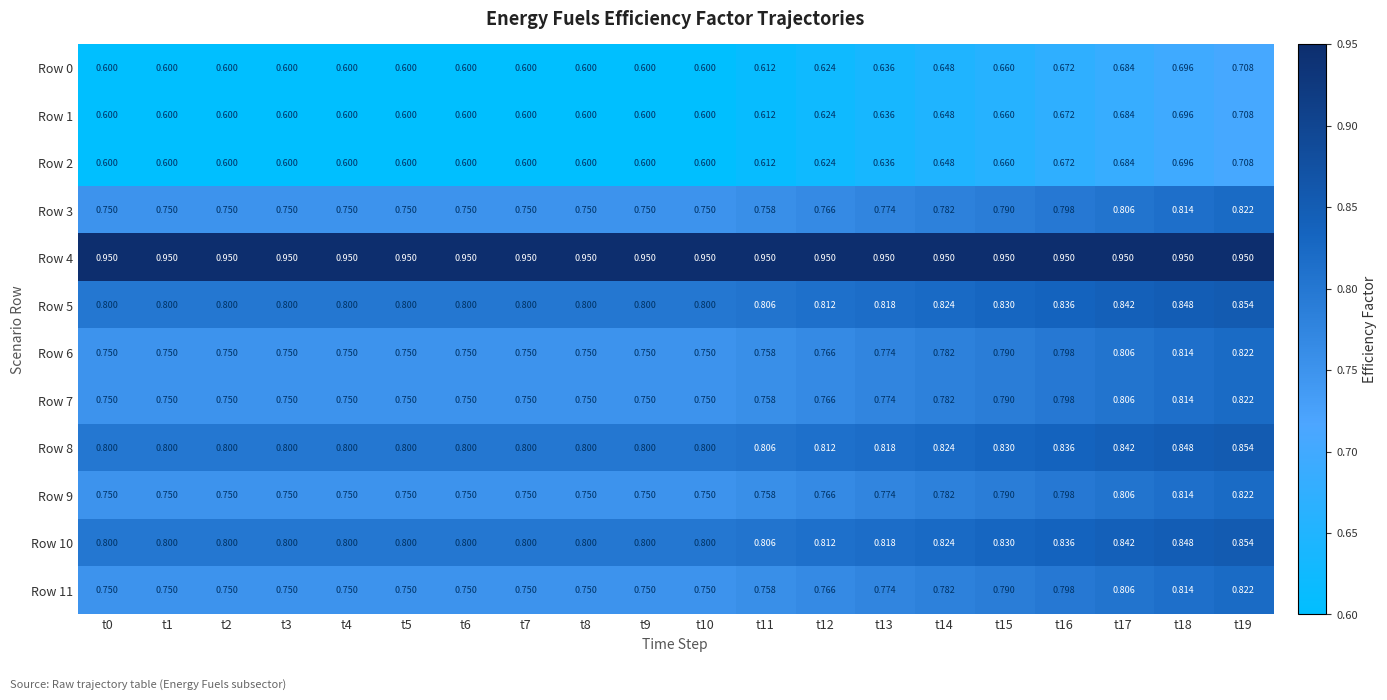

What is the total value across all series at t11?

9.0